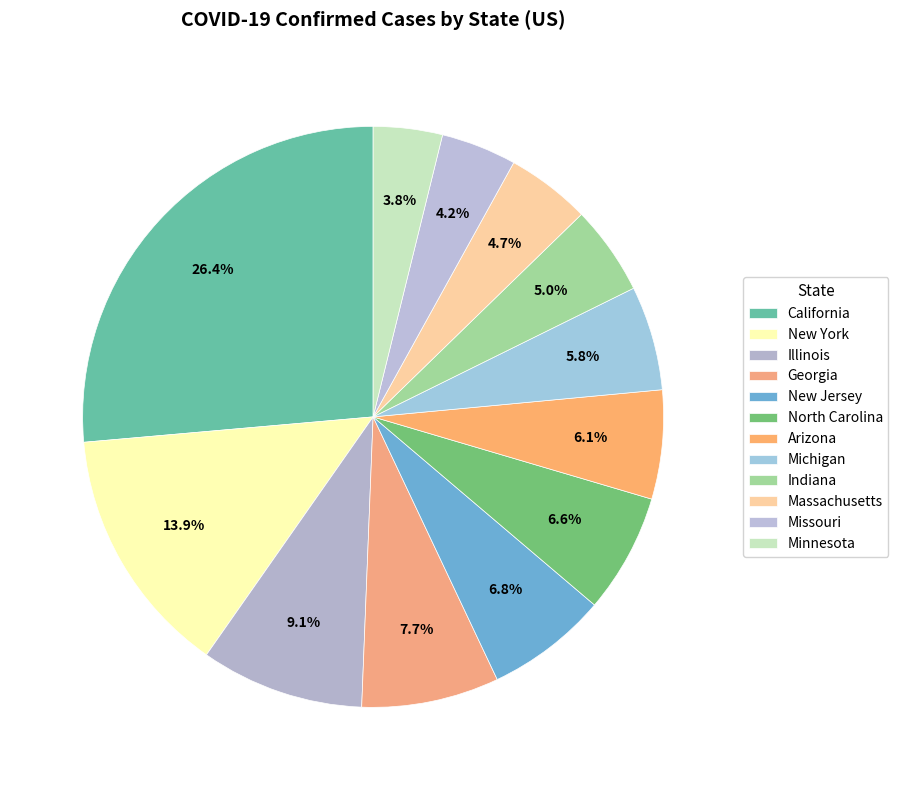

The California slice represents 26% of the pie. True or false?

True